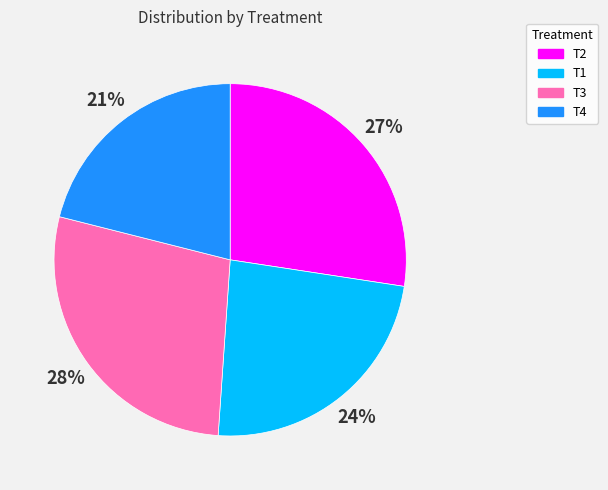

To the nearest percent, what is the difference between the largest and smallest slice percentages?

7%